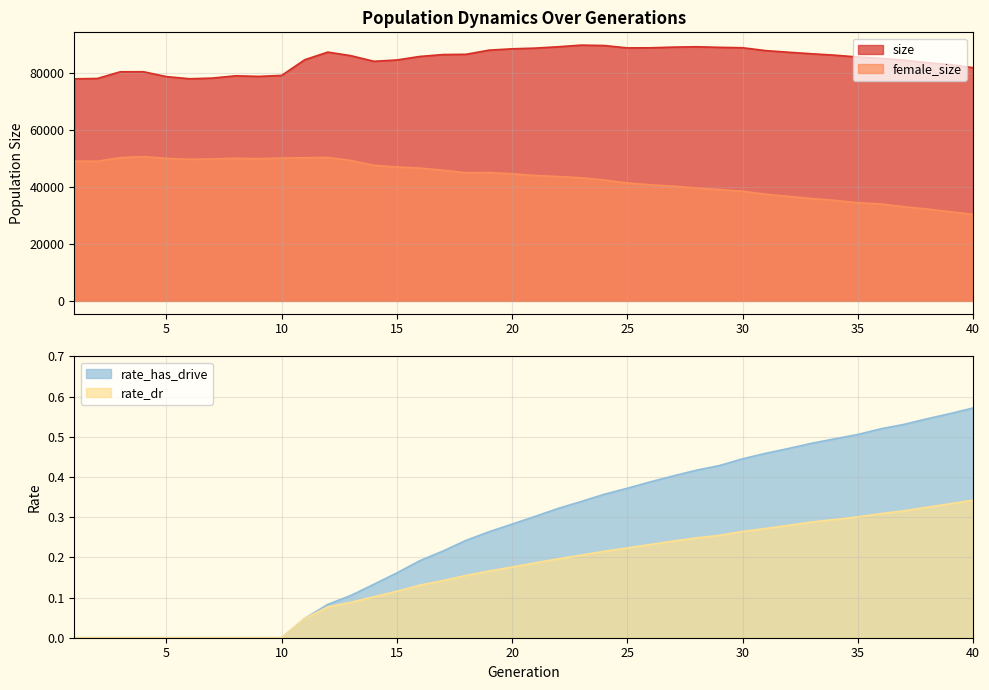

What is the approximate value of rate_has_drive at 16?

0.2